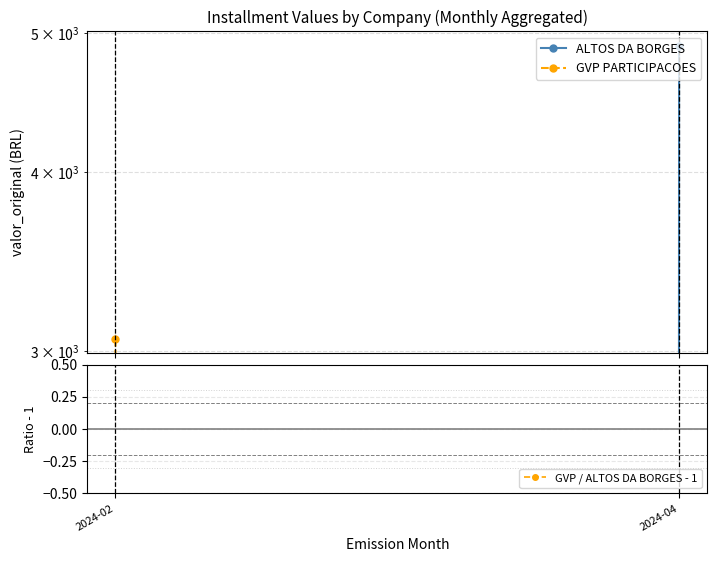

Between 2024-04 and 2024-02, which is larger?

2024-04